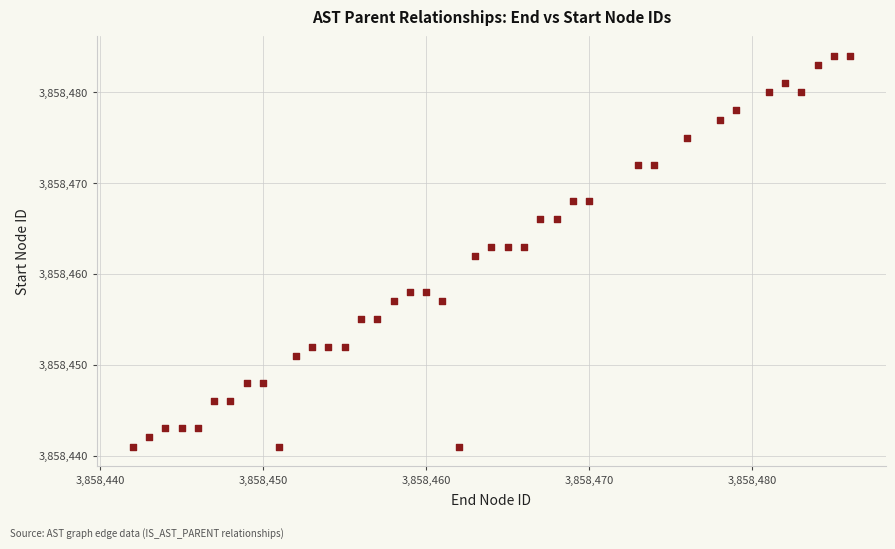

What is the range of Y values (max minus min)?

43